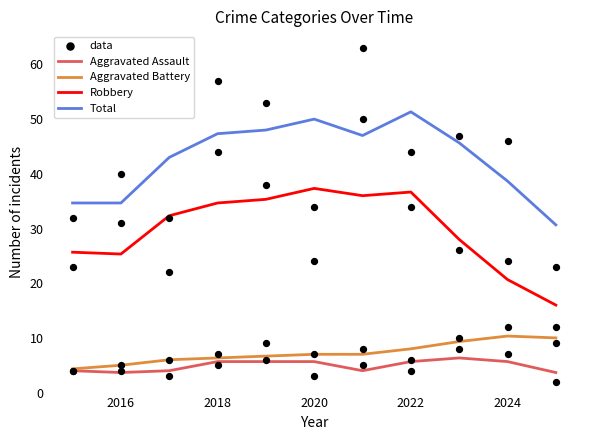

Read the Robbery value at 2024.

20.7